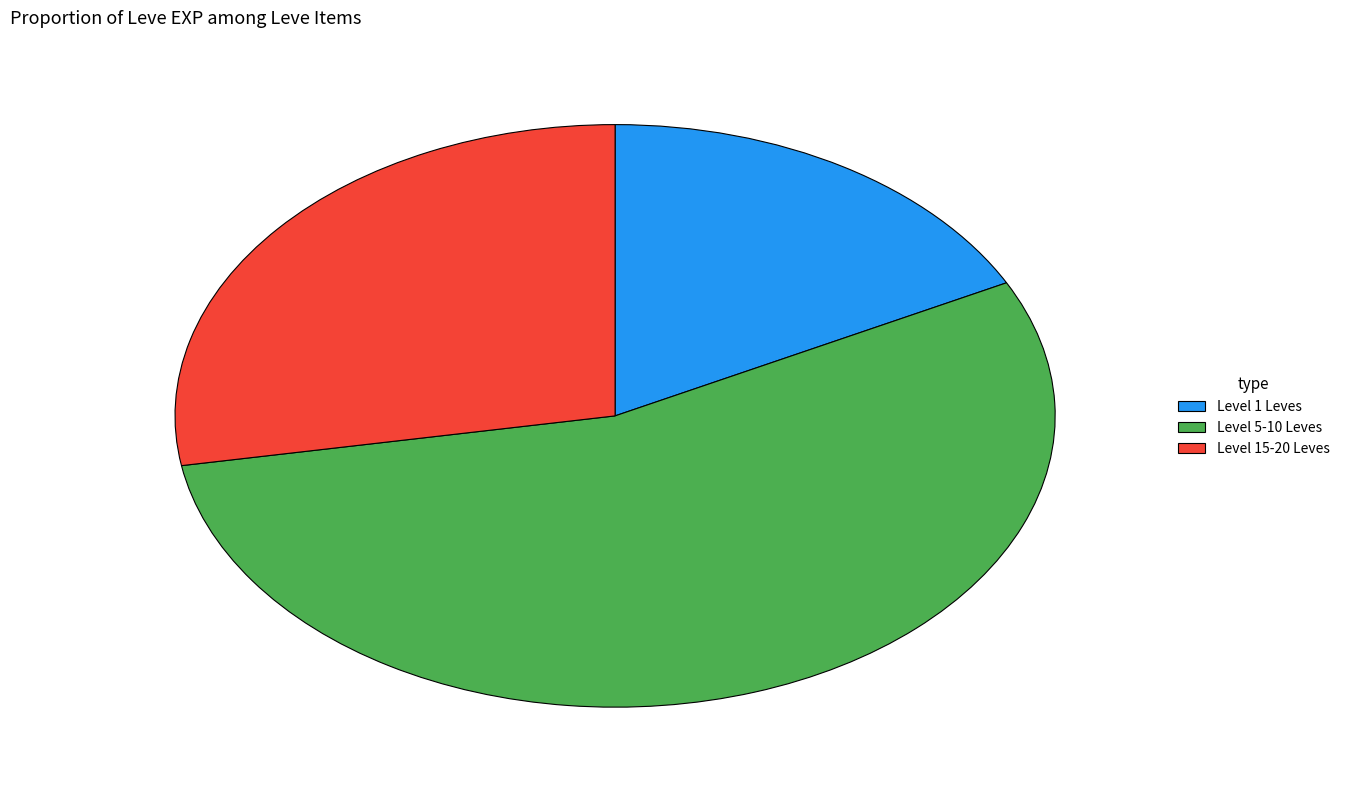

Is Level 5-10 Leves the majority of the pie?

Yes